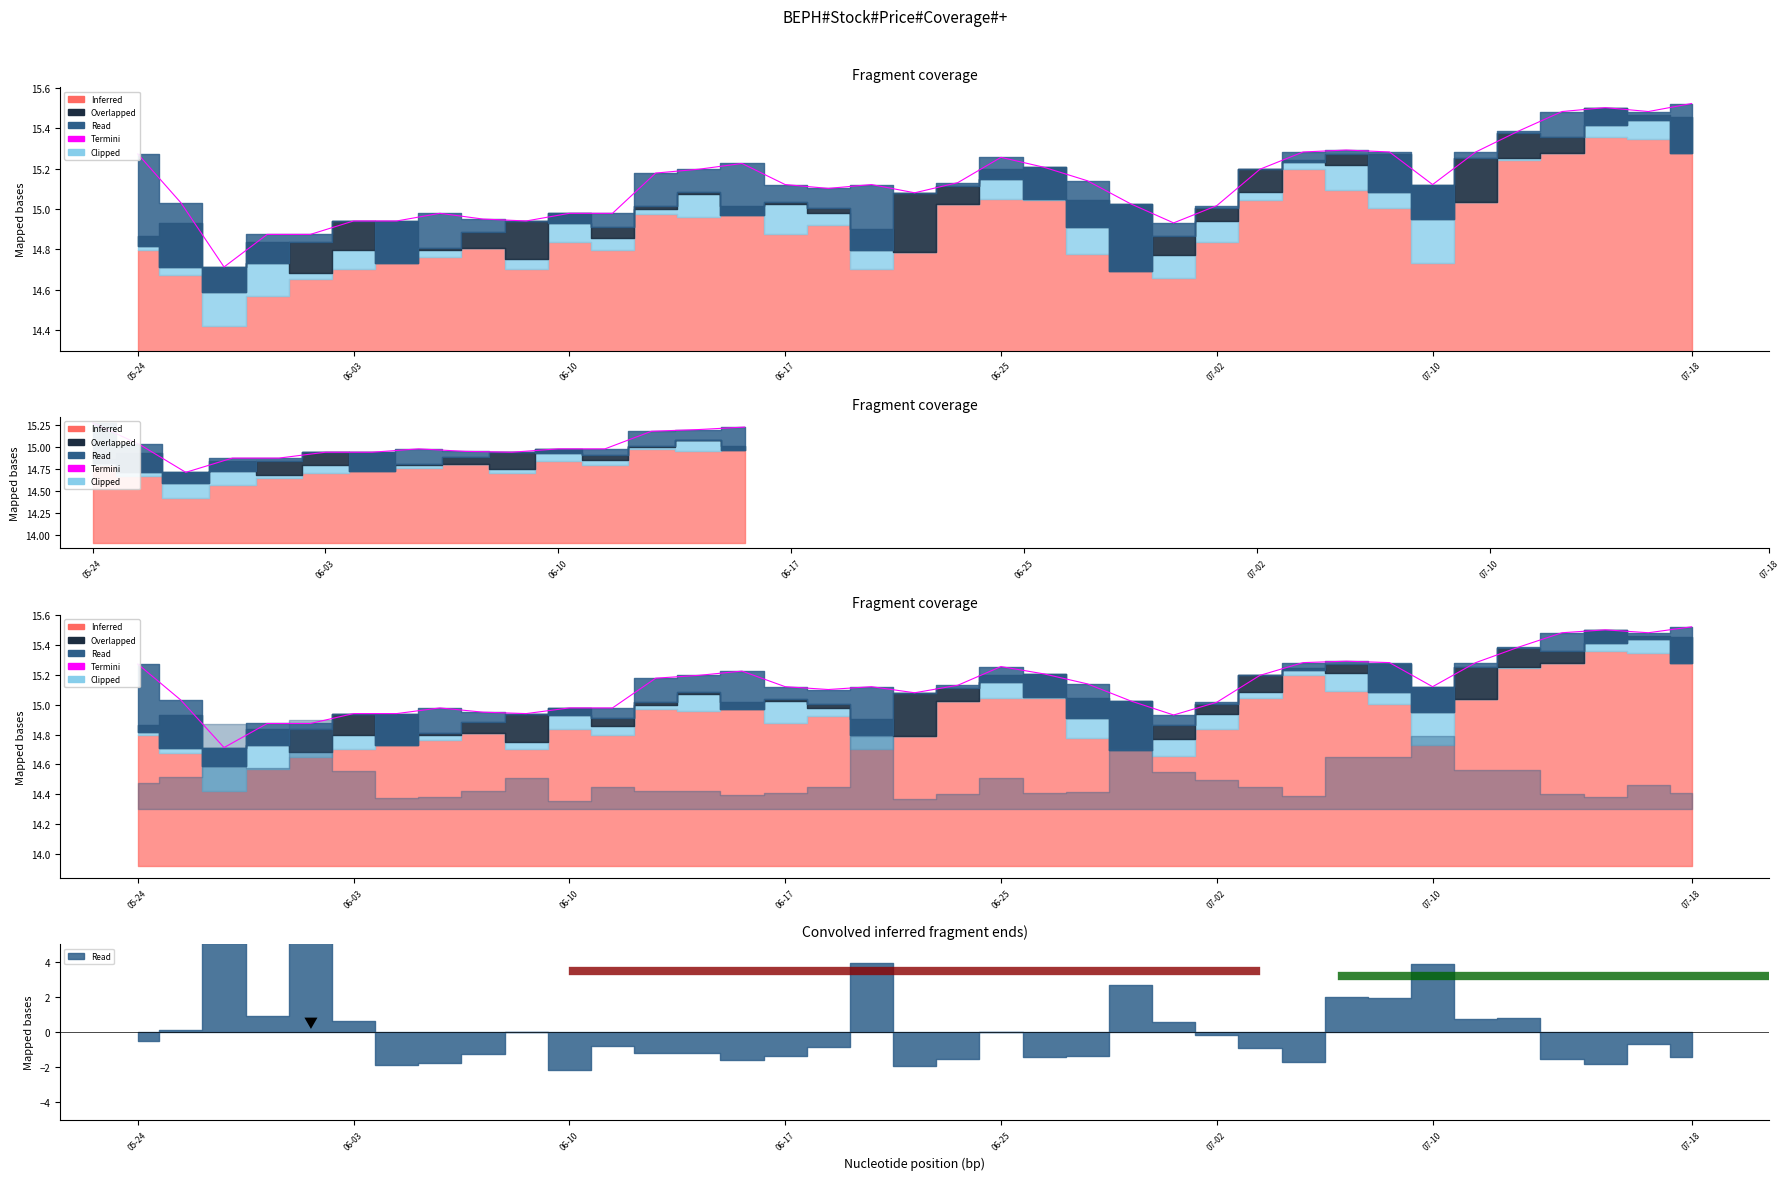

What is the sum of the values at 29 and 06-17?

30.2